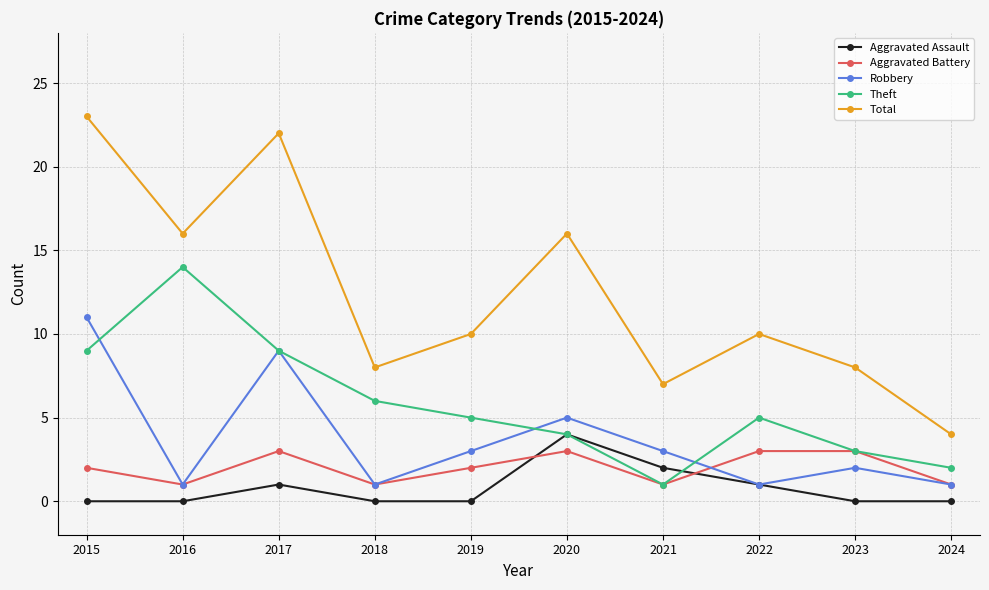

The Aggravated Assault series shows 1 at 2022. True or false?

True